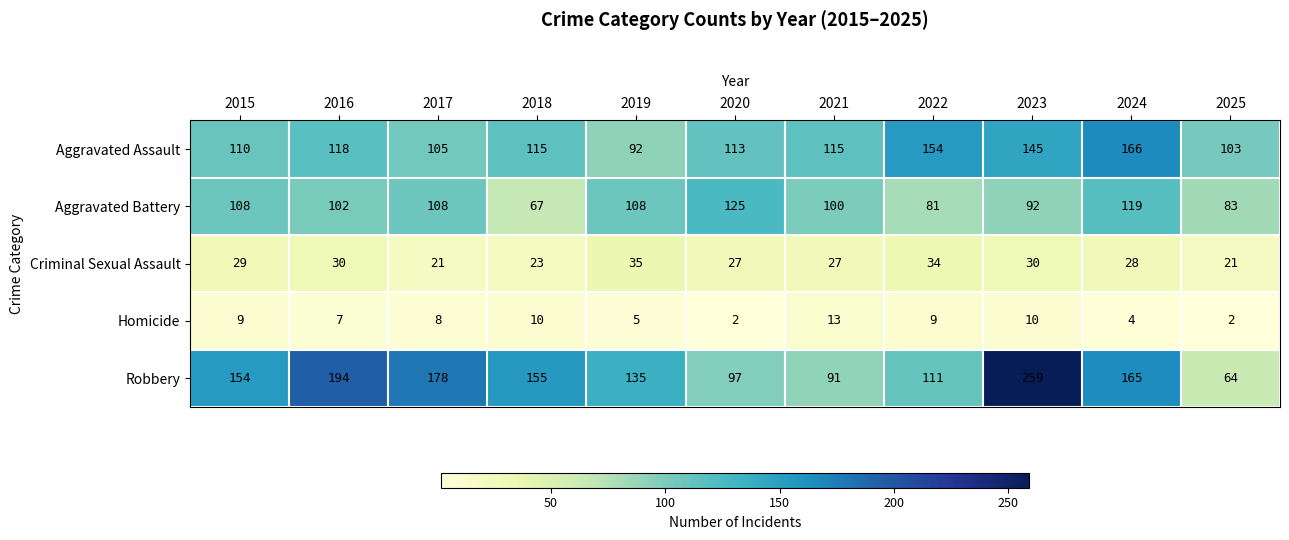

Between 2023 and 2024, which series saw the biggest shift?

Robbery